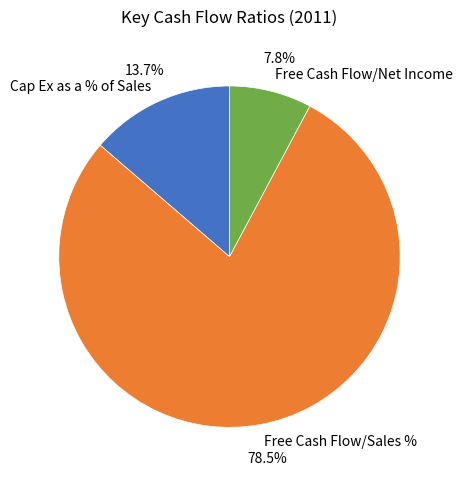

Which category has the smallest portion of the pie?

Free Cash Flow/Net Income